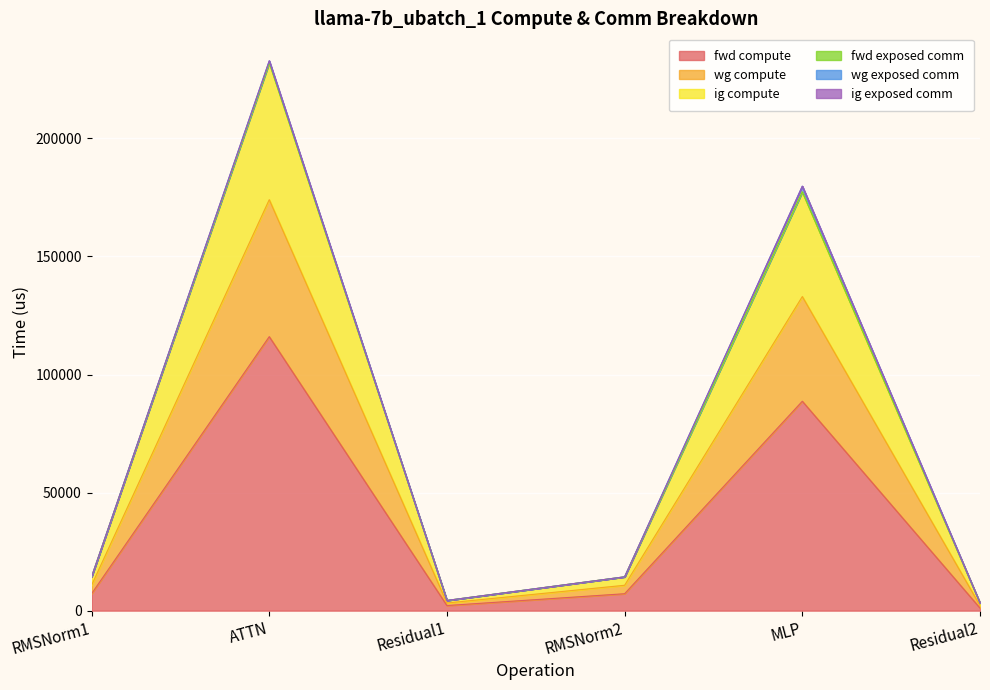

Where is the first local maximum for ig compute?

ATTN